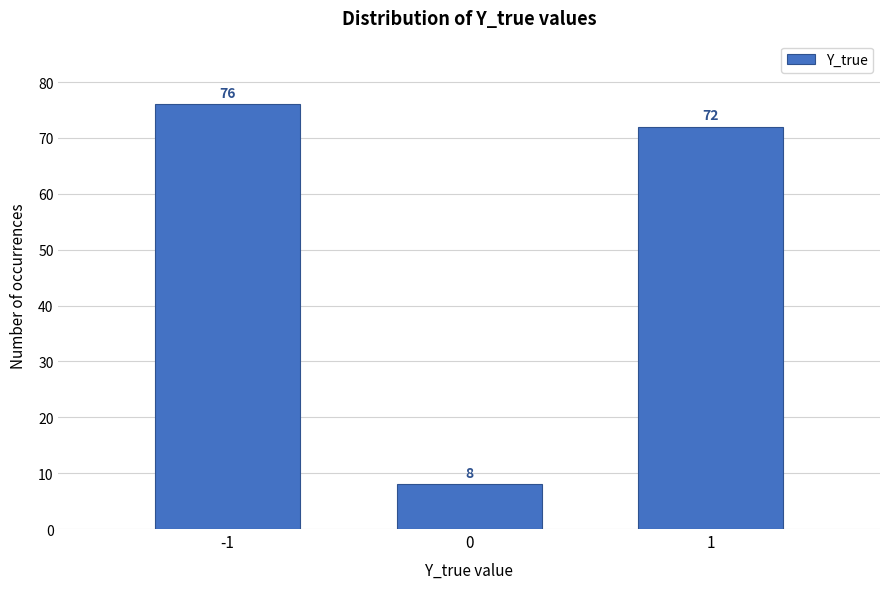

Reading right to left, list all the values displayed in this chart.

72	8	76